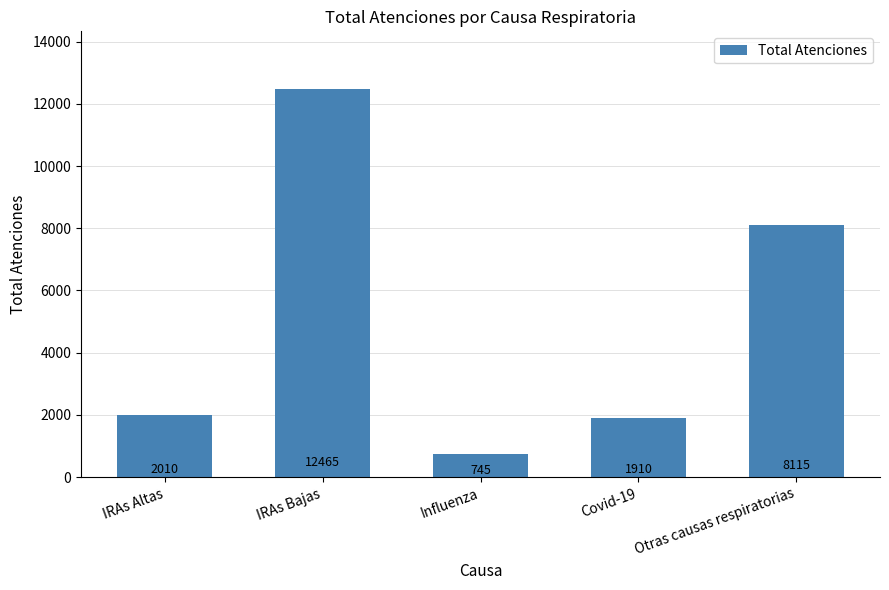

At which category does the chart reach its minimum across all series?

Influenza